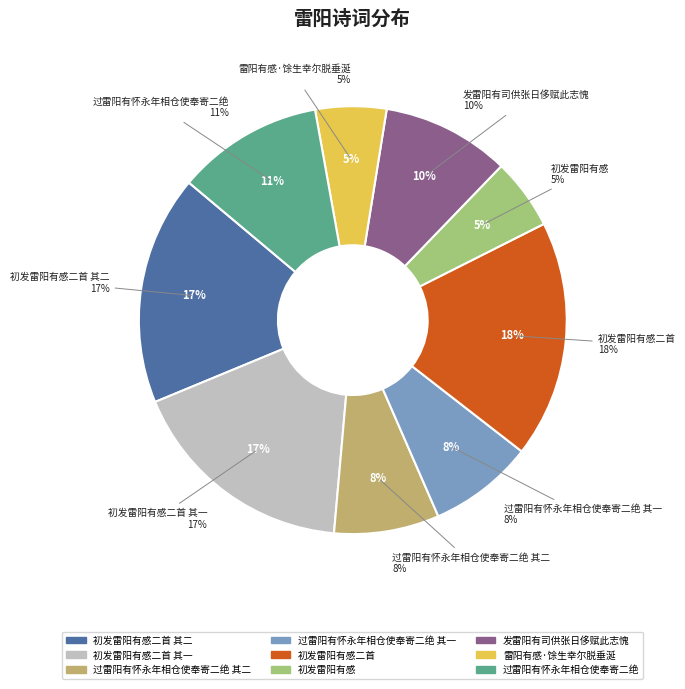

To the nearest percent, what percentage of the pie is 初发雷阳有感?

5%